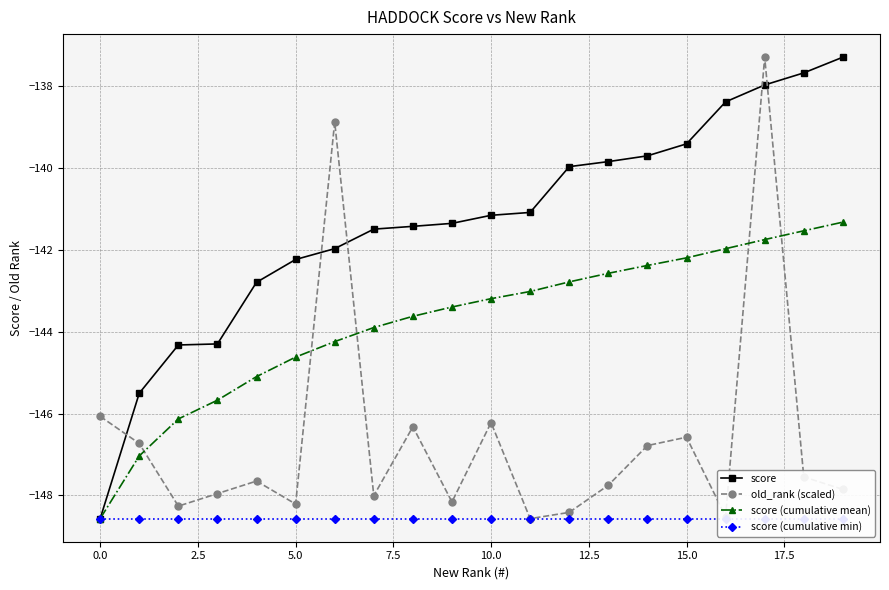

At which label does score reach its peak?

19